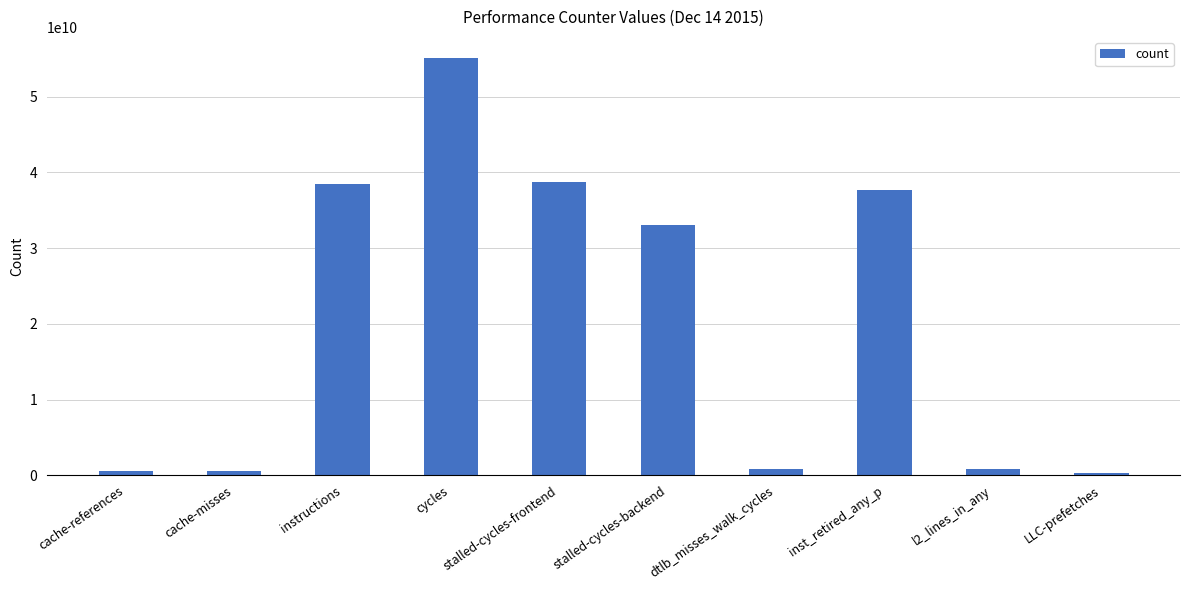

How many bars are there in total?

10